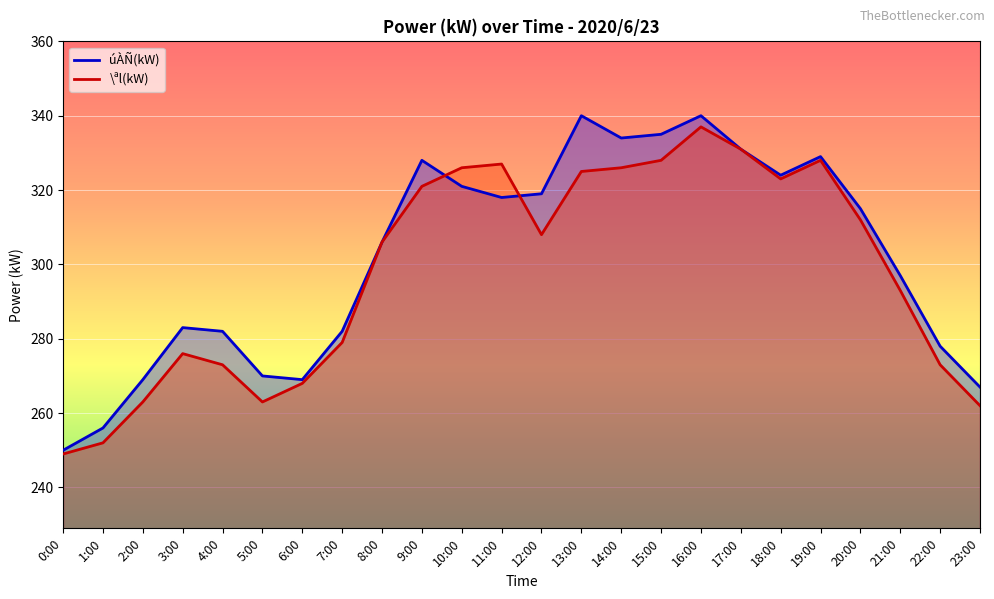

Reading left to right, what are all the values shown in this chart?

úÀÑ(kW): 0:00=250	1:00=256	2:00=269	3:00=283	4:00=282	5:00=270	6:00=269	7:00=282	8:00=306	9:00=328	10:00=321	11:00=318	12:00=319	13:00=340	14:00=334	15:00=335	16:00=340	17:00=331	18:00=324	19:00=329	20:00=315	21:00=297	22:00=278	23:00=267
\ªl(kW): 0:00=249	1:00=252	2:00=263	3:00=276	4:00=273	5:00=263	6:00=268	7:00=279	8:00=306	9:00=321	10:00=326	11:00=327	12:00=308	13:00=325	14:00=326	15:00=328	16:00=337	17:00=331	18:00=323	19:00=328	20:00=312	21:00=293	22:00=273	23:00=262